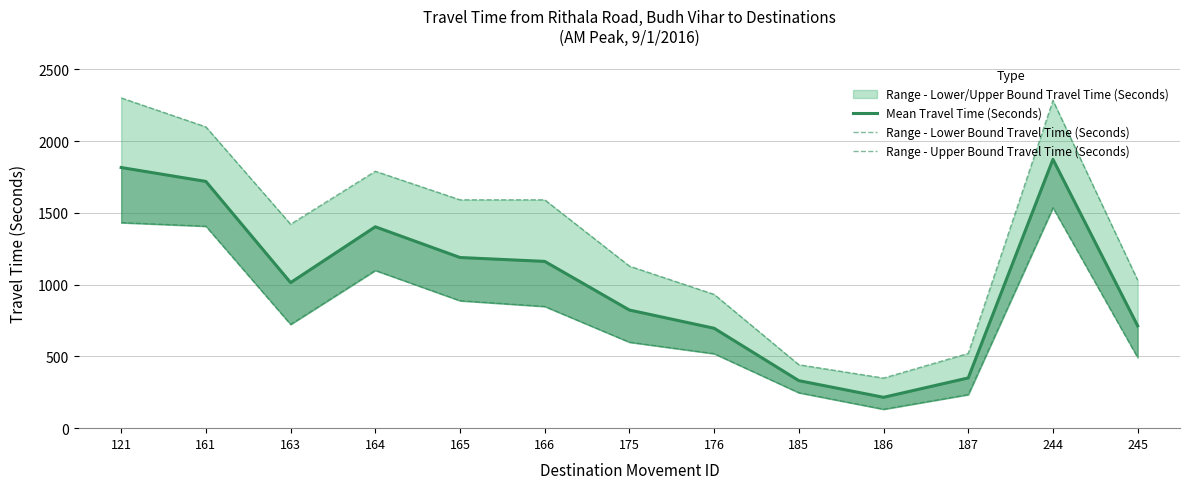

What is the minimum value for Range - Upper Bound Travel Time (Seconds)?

349